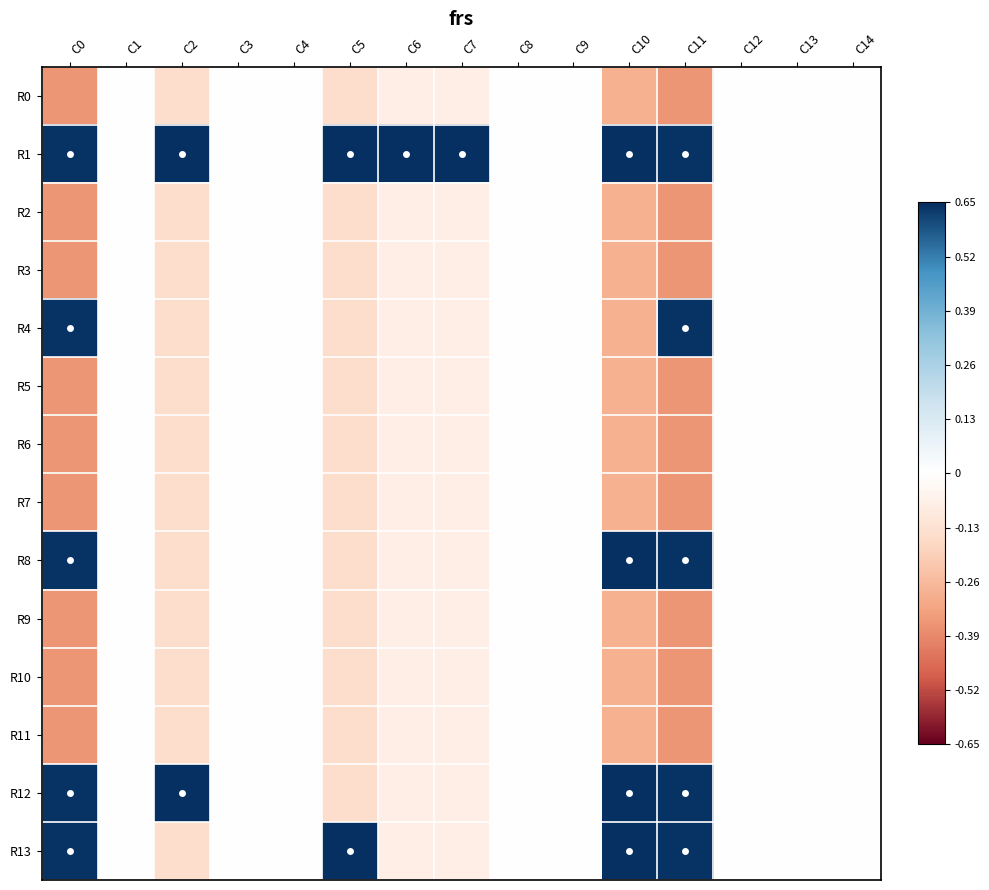

Which series has the largest total across all categories?

R1